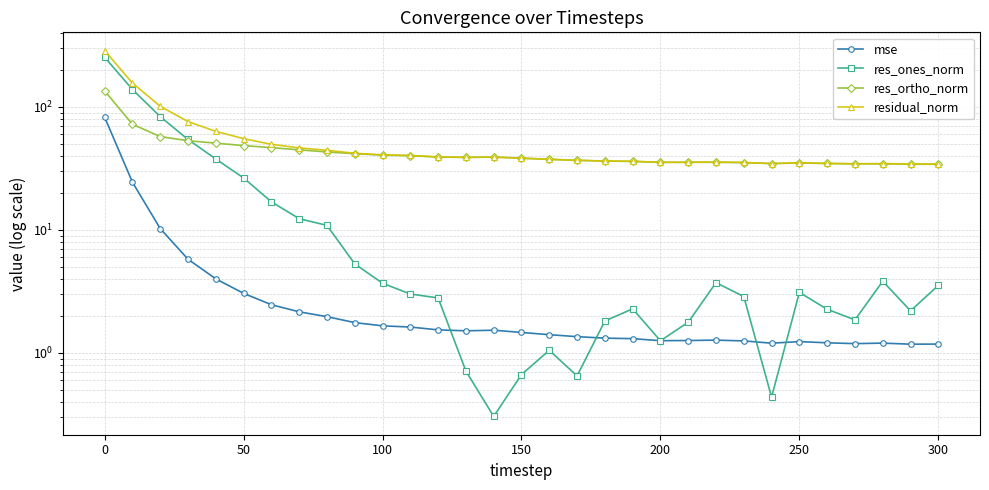

At how many categories does at least one series exceed 80?

3